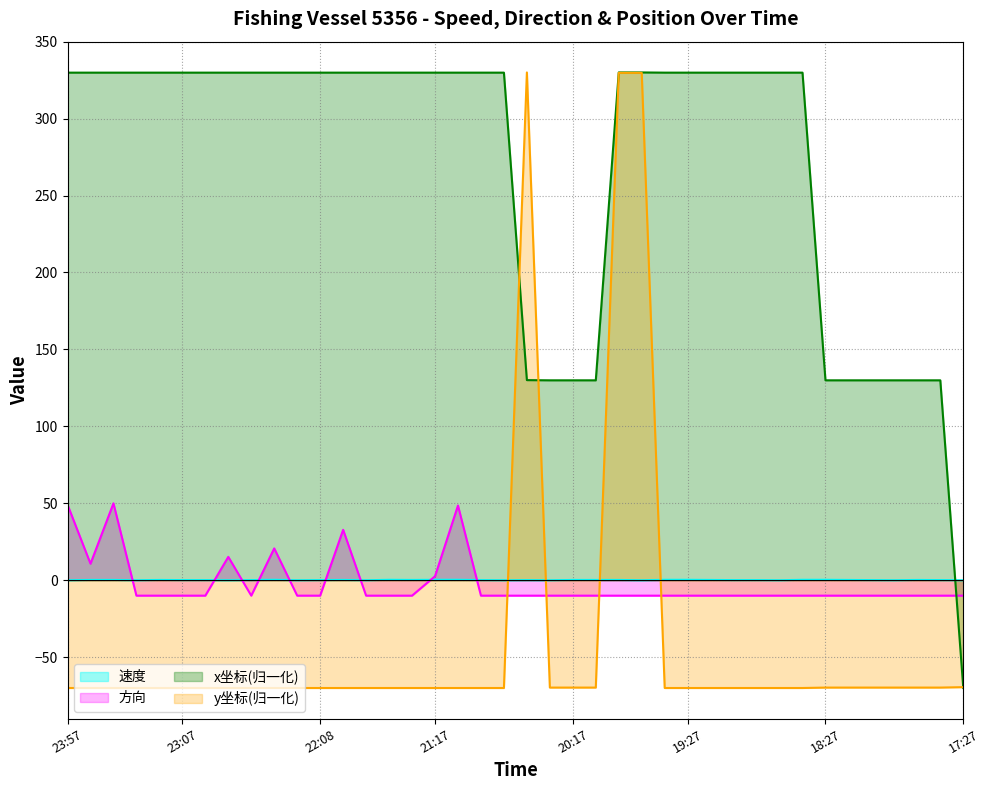

How many lines are shown in the chart?

4